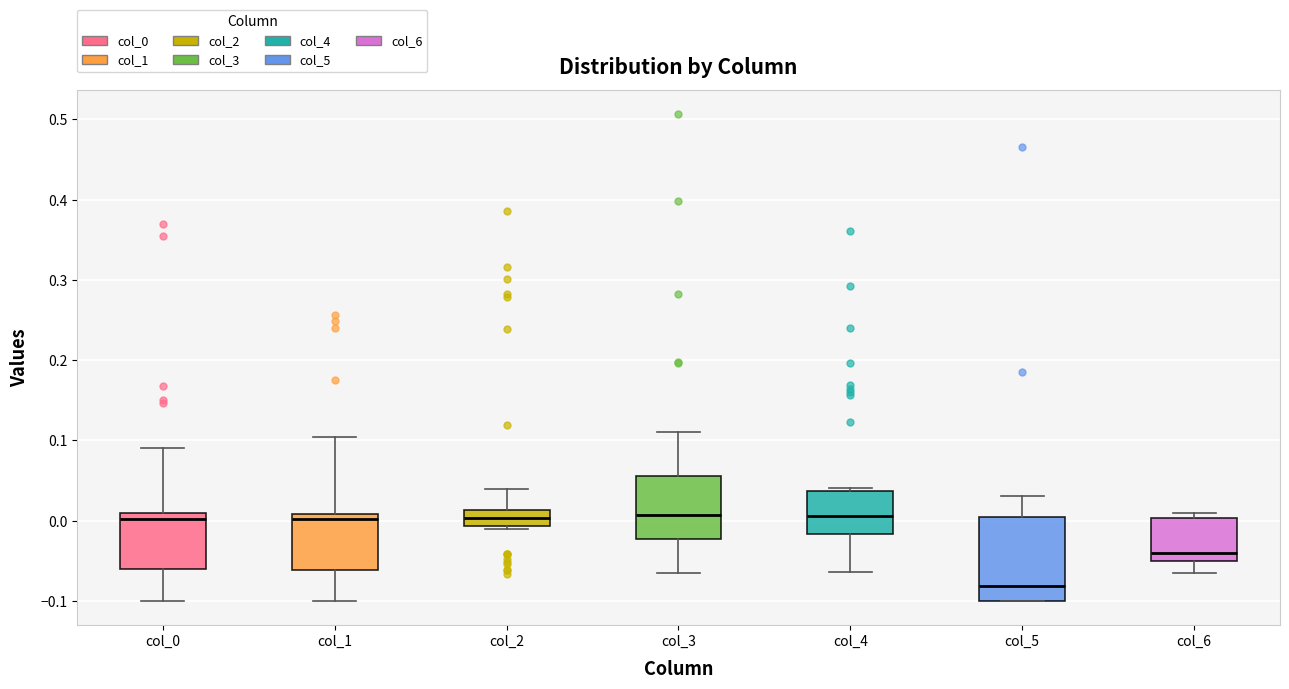

Where does the upper whisker of the box for col_2 end on the y-axis? The values are not printed on the chart, so give them approximately, as read against the axis.

0.04